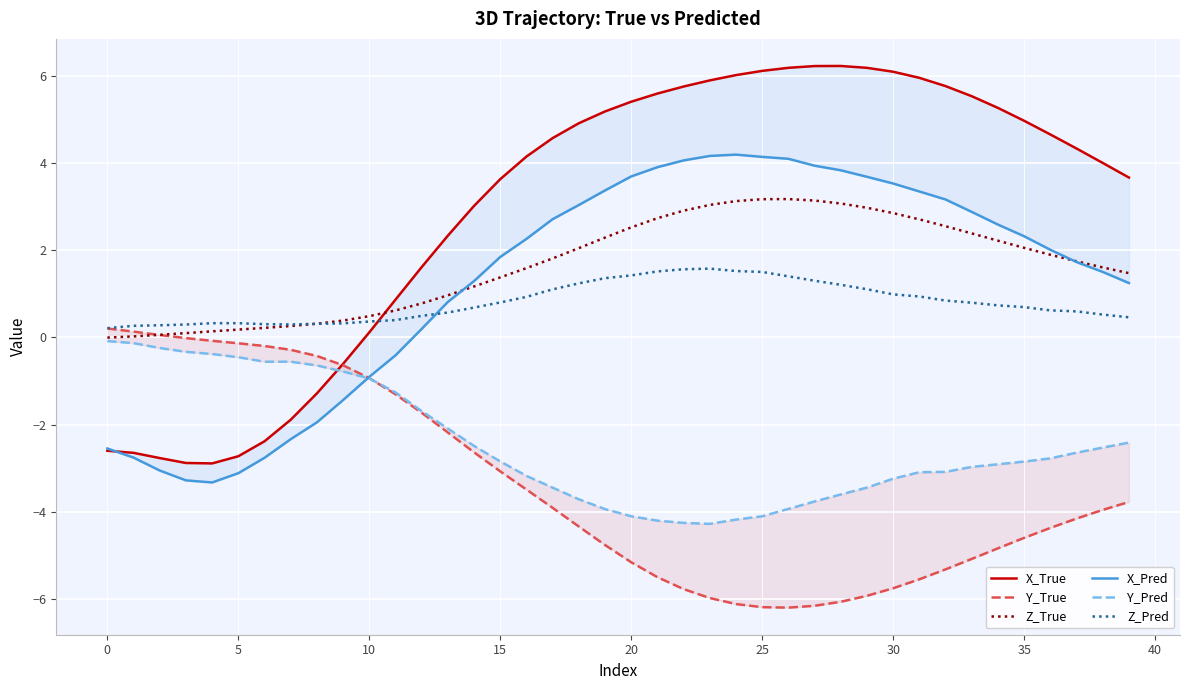

How many interior local peaks does the Z_True series have?

1